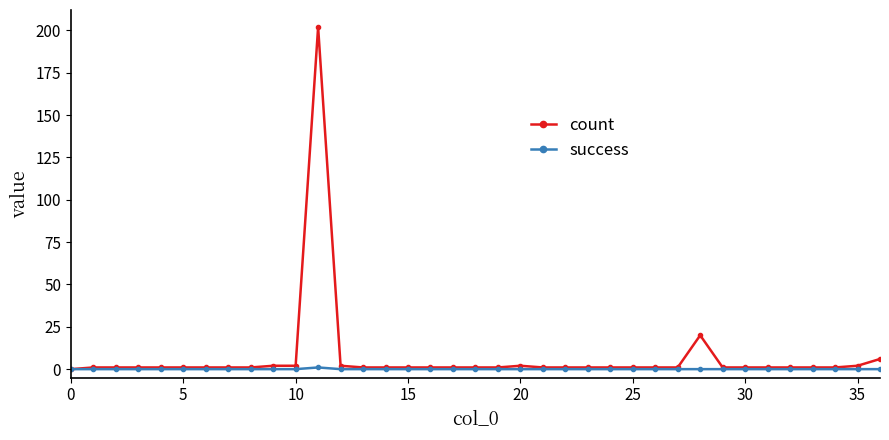

Which series has the largest range (max minus min)?

count